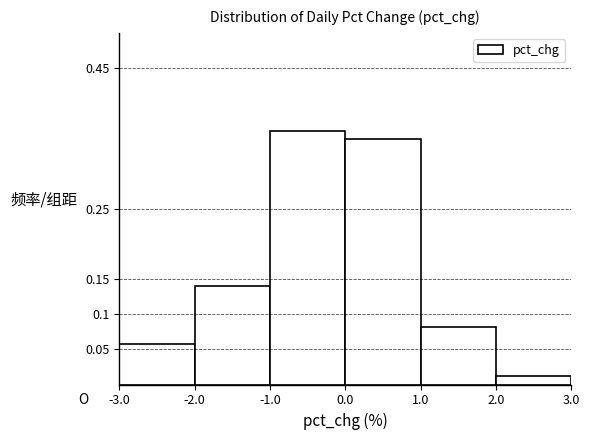

How tall is the bar that spans -2.0 to -1.0 on the x-axis? The values are not printed on the chart, so give them approximately, as read against the axis.

0.14